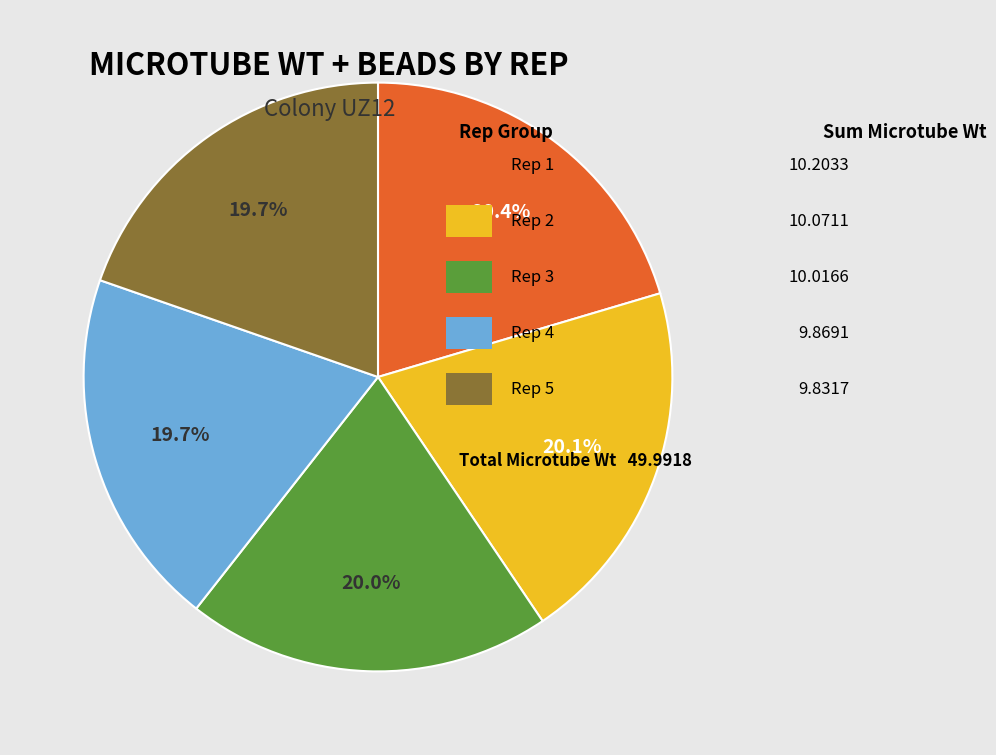

Is there any slice that represents more than half of the pie?

No